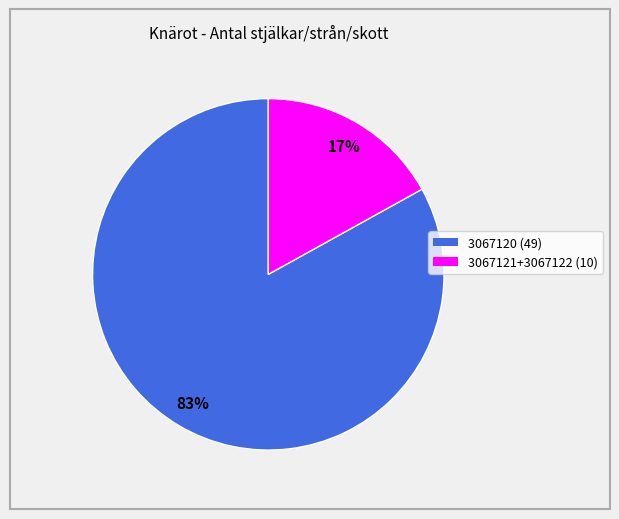

To the nearest percent, what is the average slice percentage?

50%